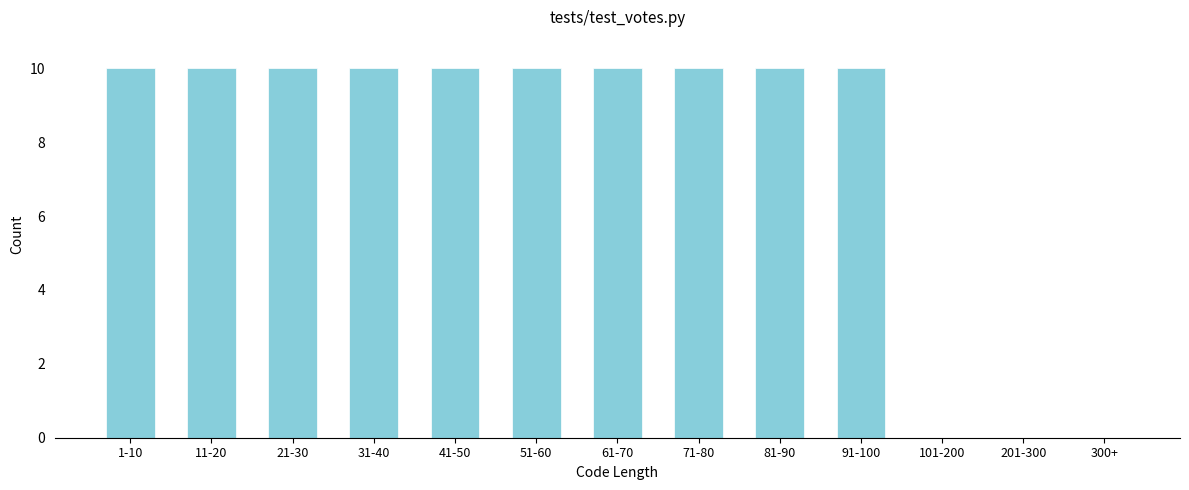

Reading left to right, extract all data points from this chart.

1-10=10	11-20=10	21-30=10	31-40=10	41-50=10	51-60=10	61-70=10	71-80=10	81-90=10	91-100=10	101-200=0	201-300=0	300+=0